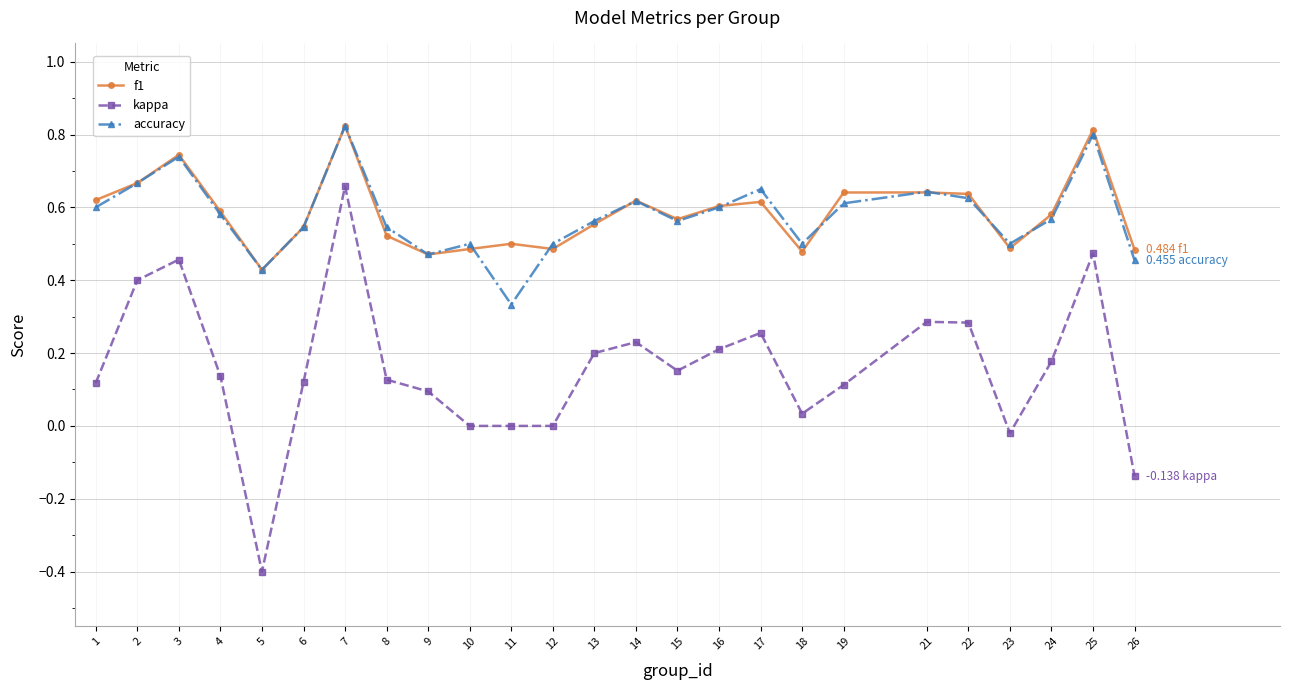

What is the total value across all series at 2?

1.7